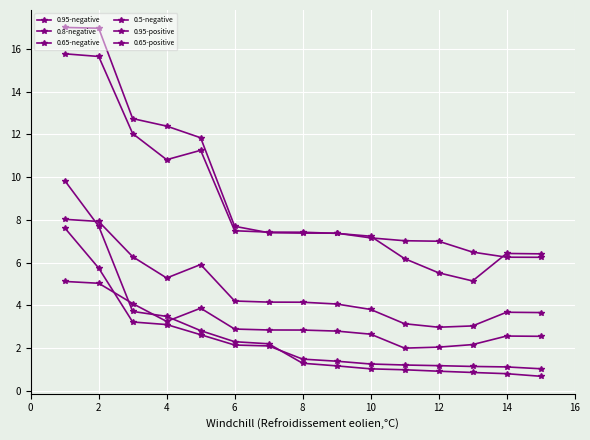

How many intersections are there between 0.95-negative and 0.8-negative?

5